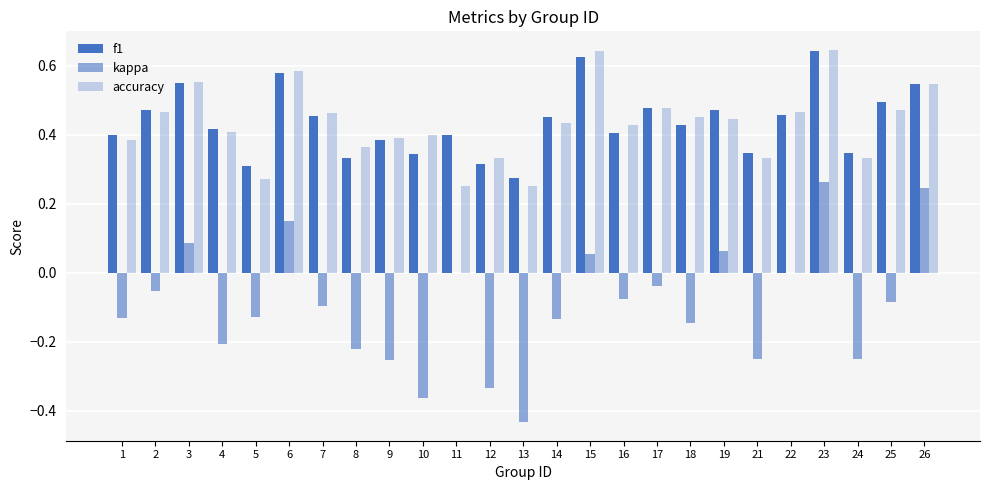

What is the difference between the highest and lowest values at 19?

0.4